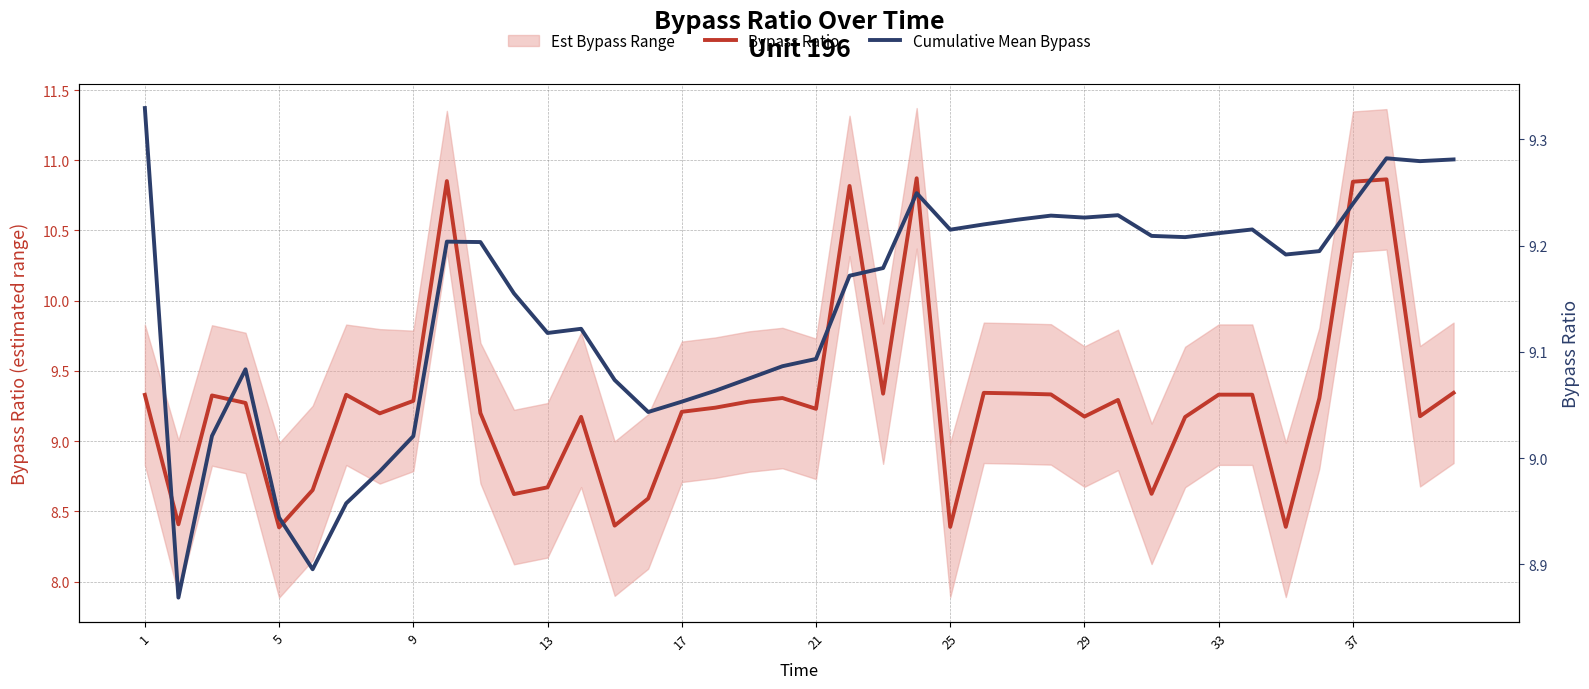

What is the minimum value for Cumulative Mean Bypass?

8.9